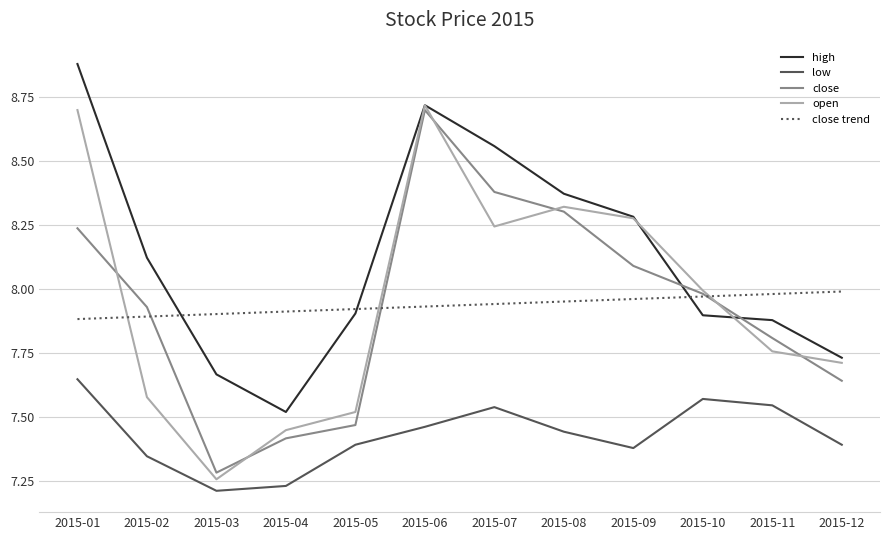

Which series has the largest total across all categories?

high